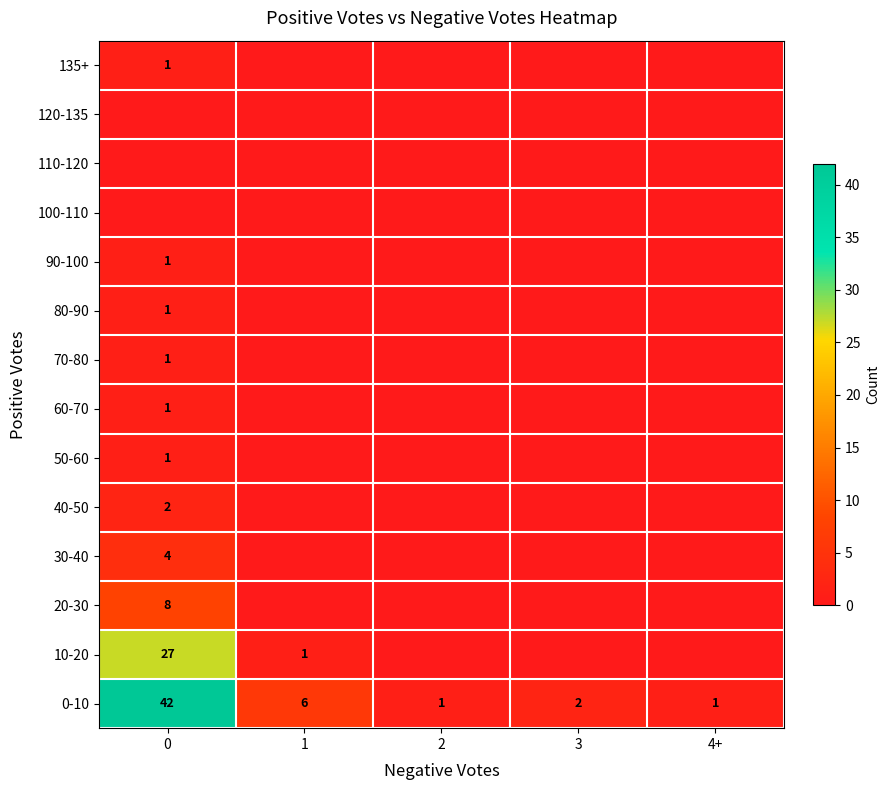

The 60-70 series shows 2 at 0. True or false?

False